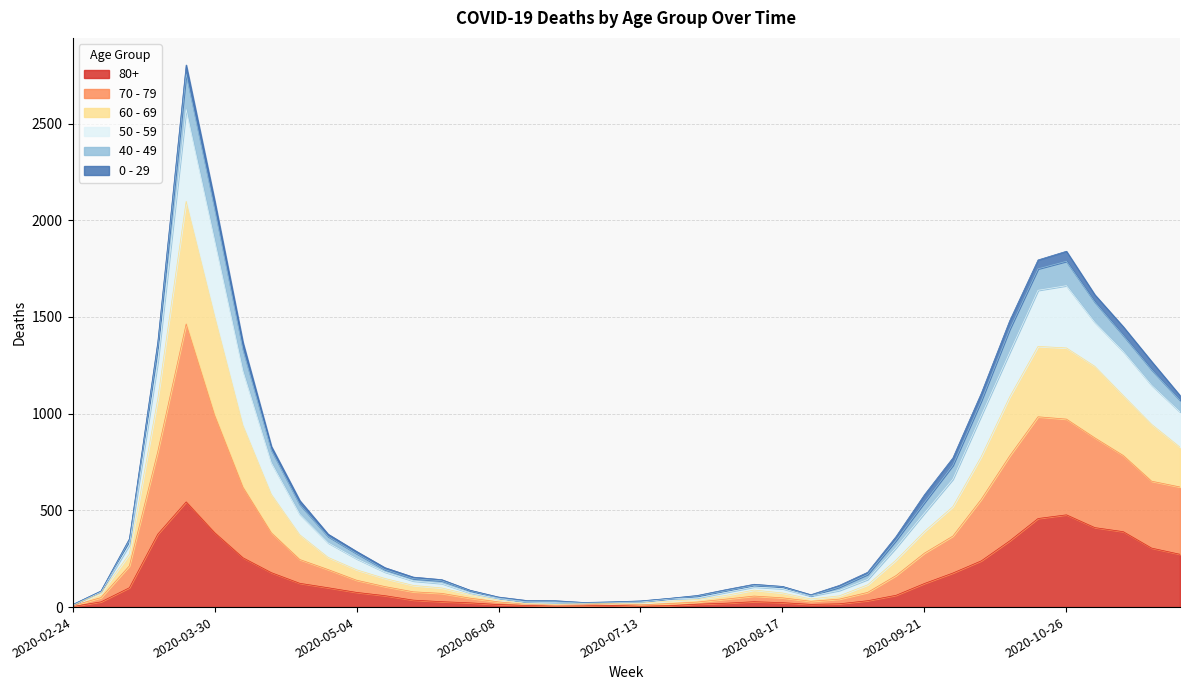

At how many categories does at least one series exceed 15?

39